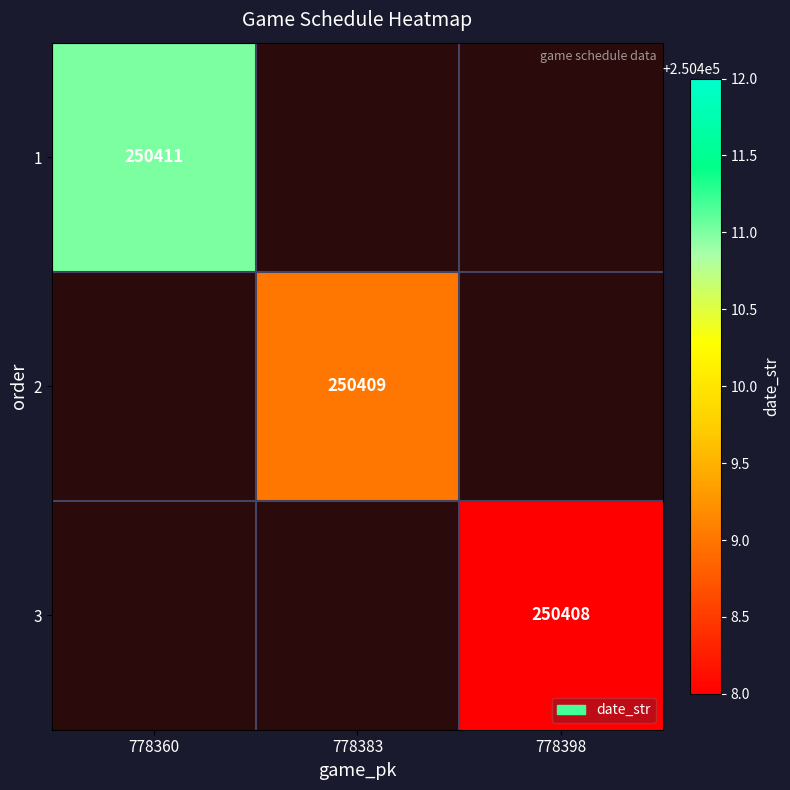

The 2 series shows 377218 at 778383. True or false?

False